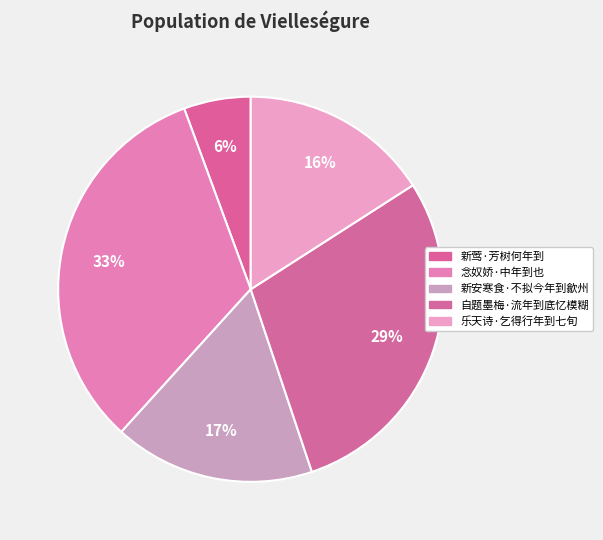

Which category has the biggest portion of the pie?

念奴娇·中年到也